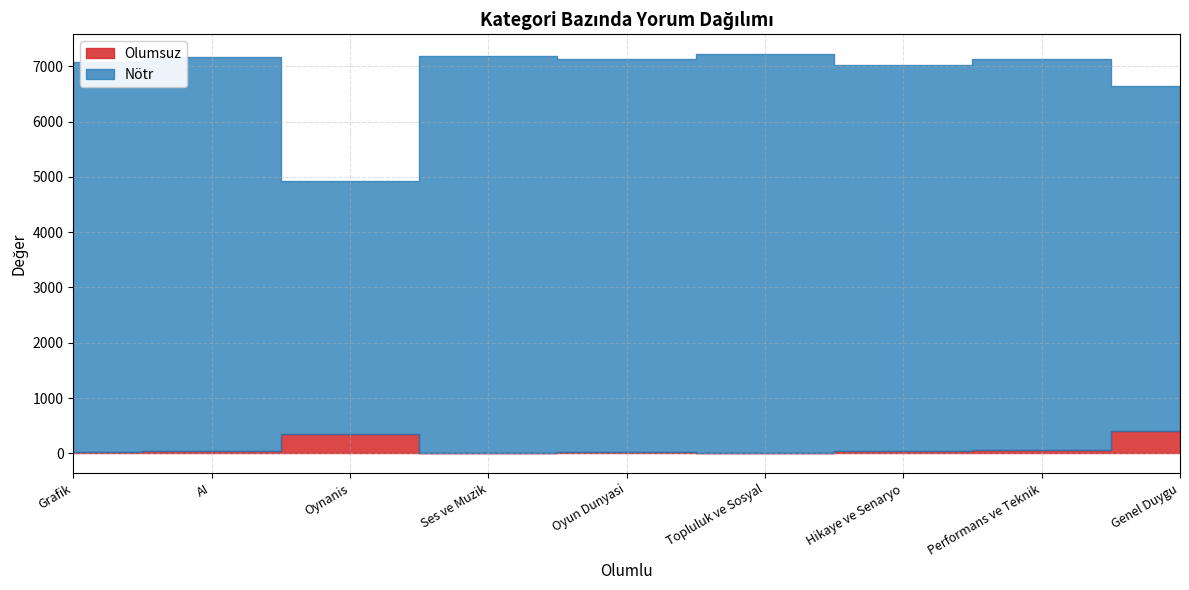

List the series in order of their overall mean, highest first.

Nötr, Olumsuz